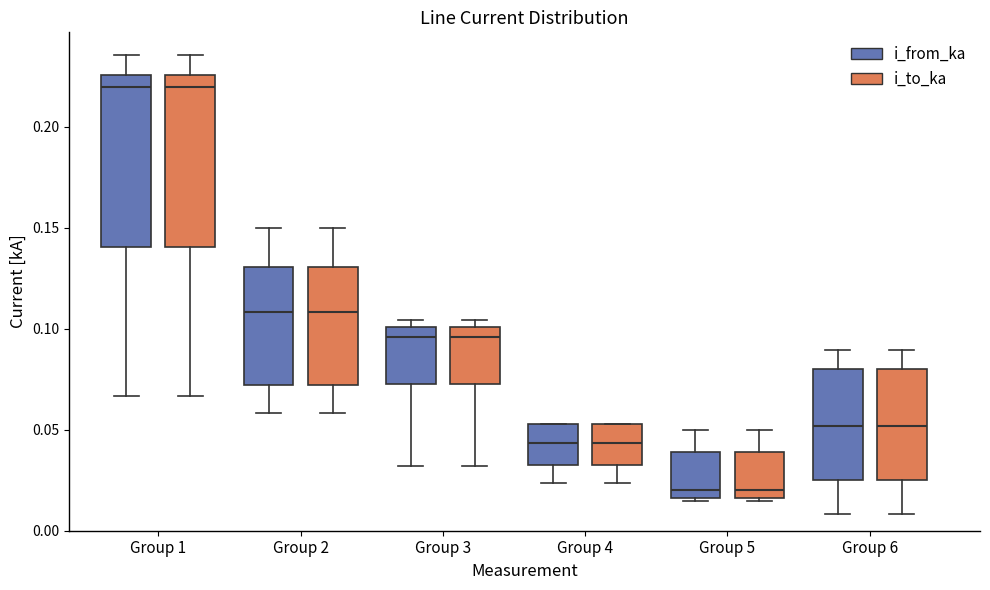

Reading left to right, read every box against the y-axis: the position of its median line, the range the box covers, and the ends of its whiskers. The values are not printed on the chart, so give them approximately, as read against the axis.

Group 1 (i_from_ka): median 0.220, box 0.140 to 0.225, whiskers 0.065 to 0.235
Group 1 (i_to_ka): median 0.220, box 0.140 to 0.225, whiskers 0.065 to 0.235
Group 2 (i_from_ka): median 0.110, box 0.070 to 0.130, whiskers 0.060 to 0.150
Group 2 (i_to_ka): median 0.110, box 0.070 to 0.130, whiskers 0.060 to 0.150
Group 3 (i_from_ka): median 0.095, box 0.075 to 0.100, whiskers 0.030 to 0.105
Group 3 (i_to_ka): median 0.095, box 0.075 to 0.100, whiskers 0.030 to 0.105
Group 4 (i_from_ka): median 0.045, box 0.030 to 0.055, whiskers 0.025 to 0.055
Group 4 (i_to_ka): median 0.045, box 0.030 to 0.055, whiskers 0.025 to 0.055
Group 5 (i_from_ka): median 0.020, box 0.015 to 0.040, whiskers 0.015 (just below the box's lower edge) to 0.050
Group 5 (i_to_ka): median 0.020, box 0.015 to 0.040, whiskers 0.015 (just below the box's lower edge) to 0.050
Group 6 (i_from_ka): median 0.050, box 0.025 to 0.080, whiskers 0.010 to 0.090
Group 6 (i_to_ka): median 0.050, box 0.025 to 0.080, whiskers 0.010 to 0.090